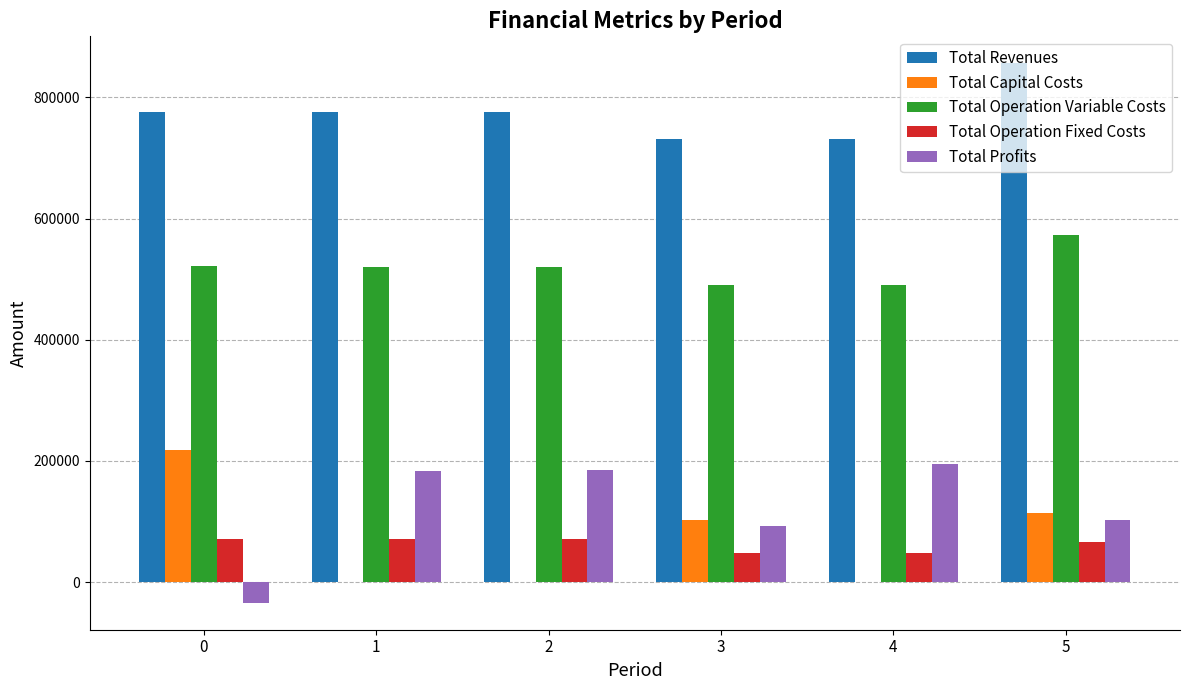

What are all the series names shown in the legend?

Total Revenues, Total Capital Costs, Total Operation Variable Costs, Total Operation Fixed Costs, Total Profits